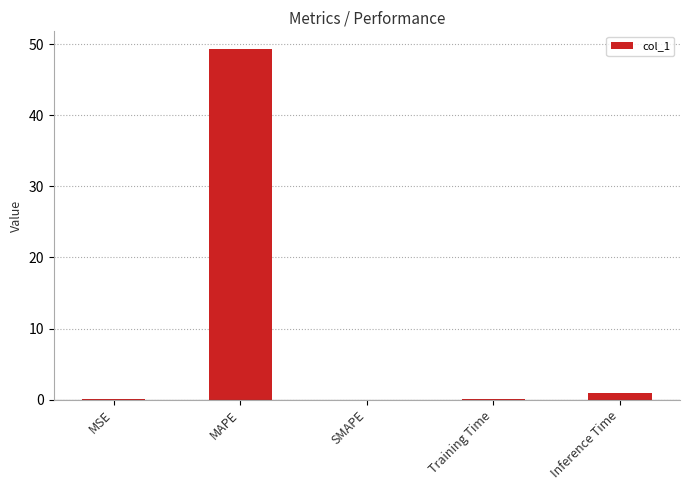

What is the difference between the values at Training Time and Inference Time?

0.8